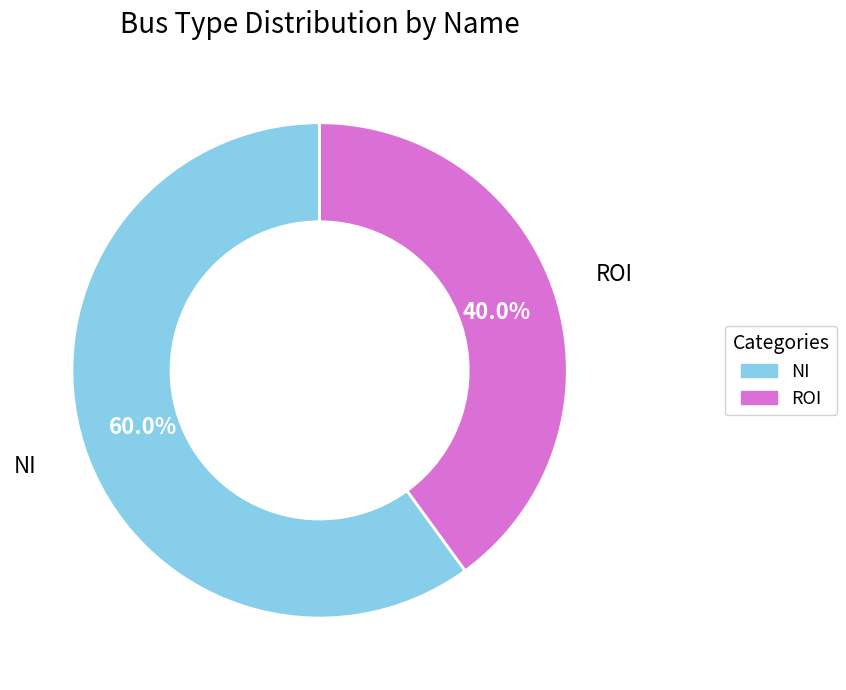

Rank the categories by value from highest to lowest.

NI, ROI